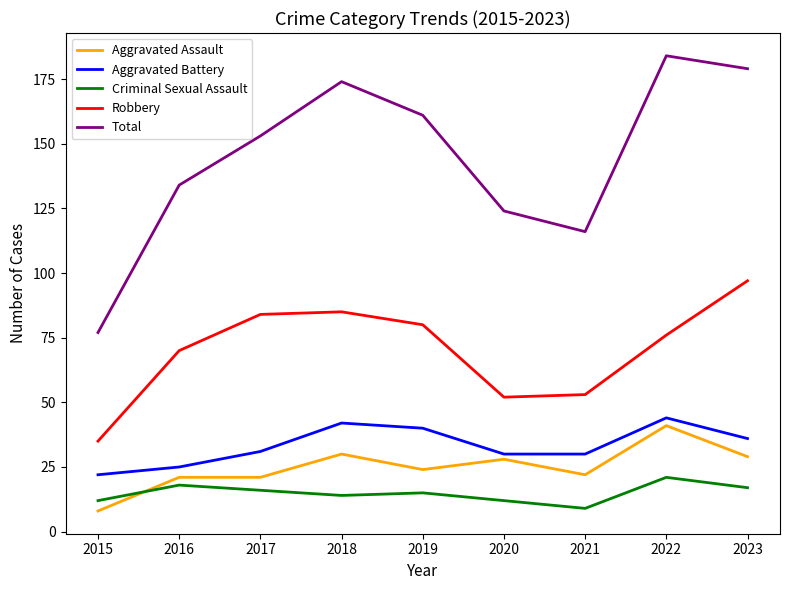

What is the total value across all series at 2021?

230